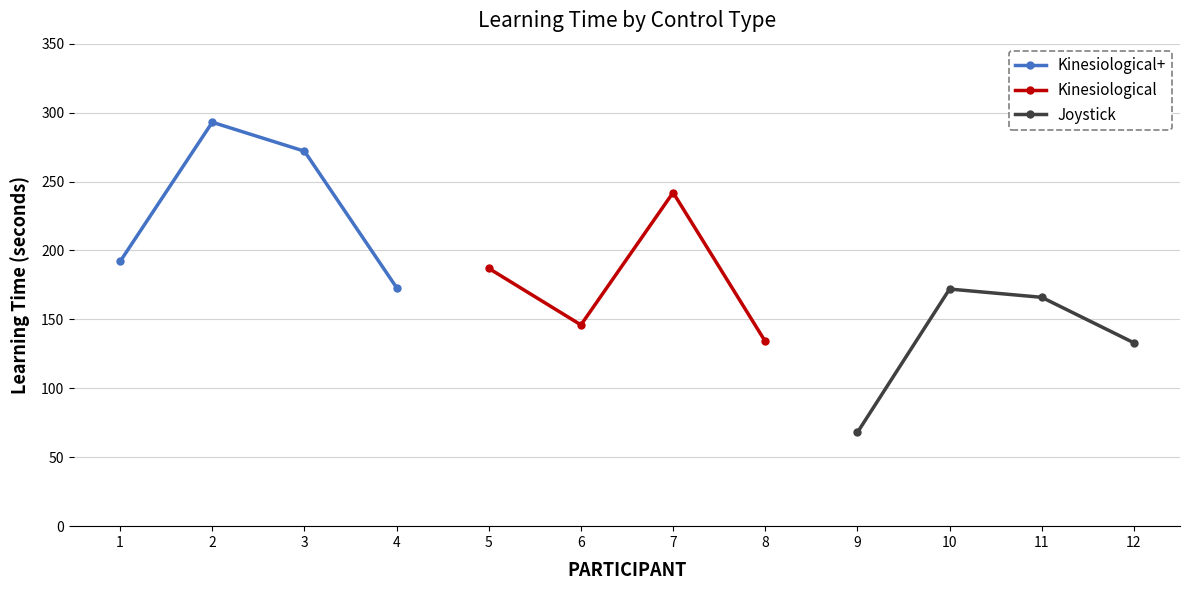

Which category has the highest value in the Kinesiological series?

7